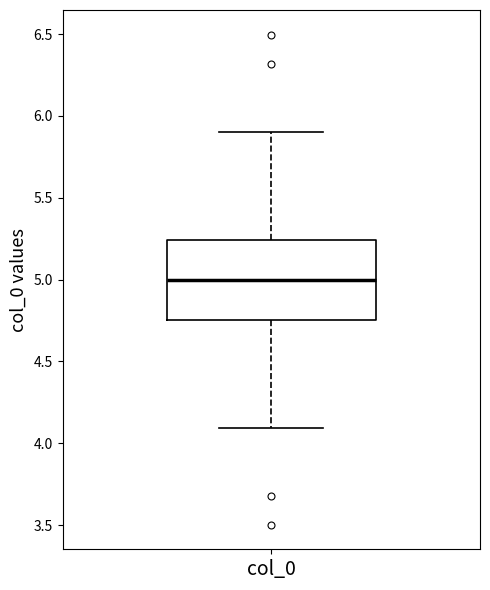

Where is the upper edge of the box for col_0 on the y-axis? The values are not printed on the chart, so give them approximately, as read against the axis.

5.25